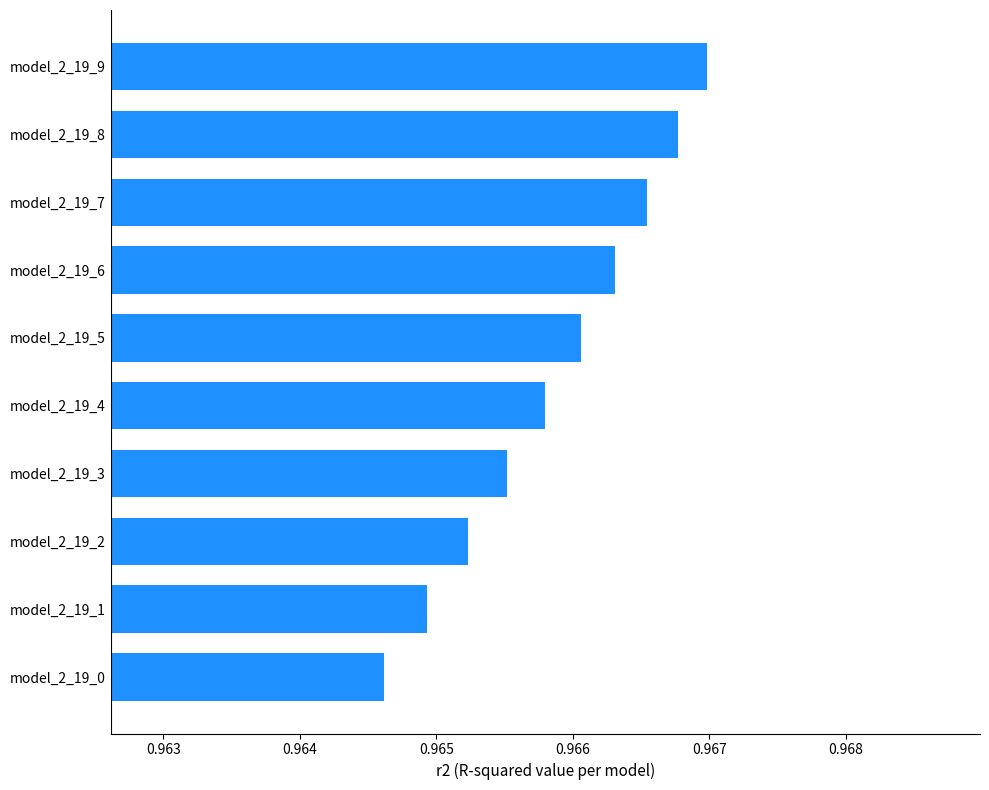

The chart shows a value of 0.5 at model_2_19_2. True or false?

False